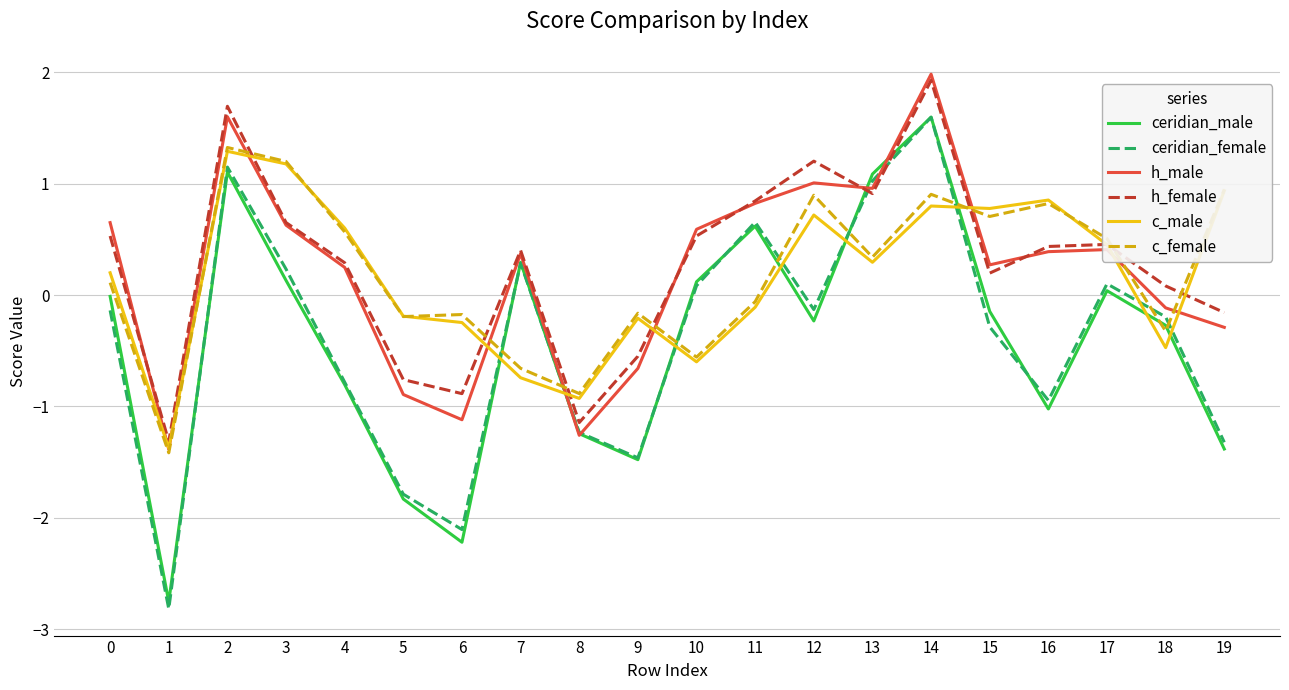

Where is the first local maximum for c_female?

2